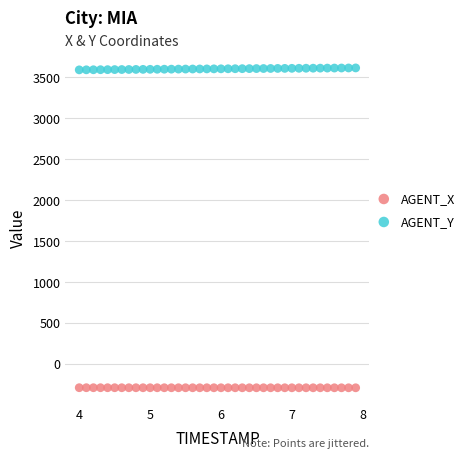

Which series reaches the maximum Y coordinate?

AGENT_Y